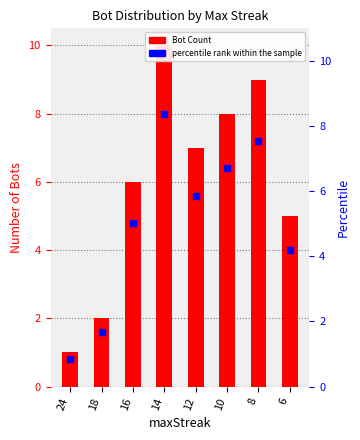

At which category is the sum across all series the highest?

14